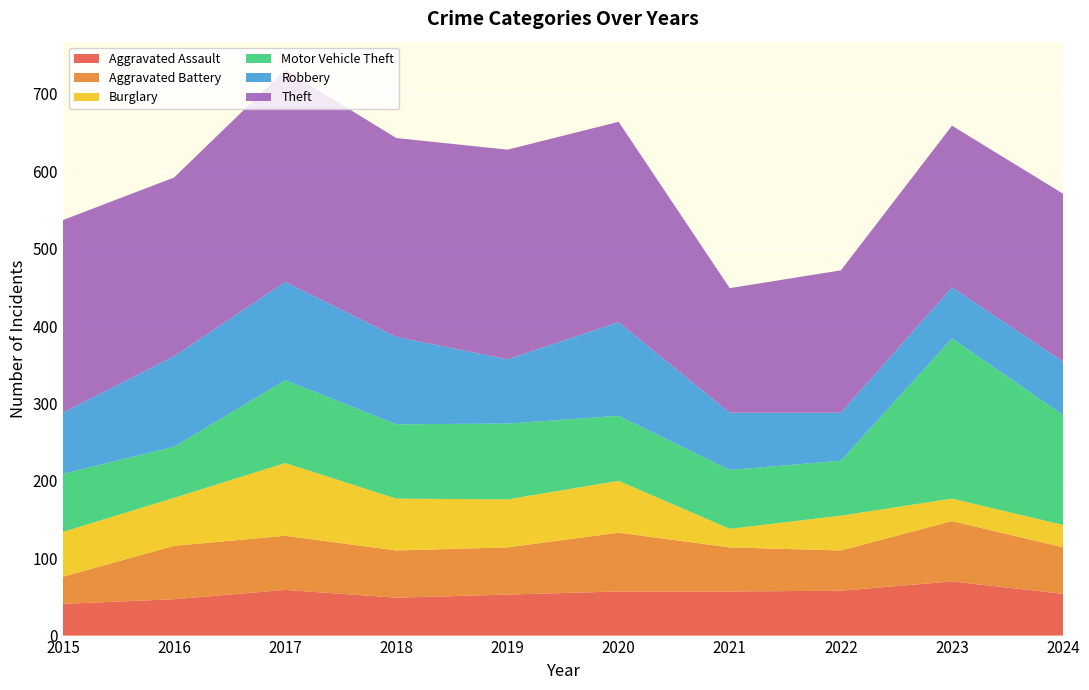

Reading right to left, list all the values displayed in this chart.

Aggravated Assault: 2024=54	2023=70	2022=58	2021=57	2020=57	2019=53	2018=49	2017=59	2016=47	2015=41
Aggravated Battery: 2024=60	2023=78	2022=52	2021=57	2020=76	2019=61	2018=61	2017=70	2016=69	2015=35
Burglary: 2024=29	2023=29	2022=45	2021=24	2020=67	2019=62	2018=67	2017=94	2016=62	2015=58
Motor Vehicle Theft: 2024=142	2023=207	2022=71	2021=76	2020=84	2019=98	2018=96	2017=107	2016=66	2015=75
Robbery: 2024=69	2023=66	2022=62	2021=74	2020=121	2019=83	2018=113	2017=127	2016=117	2015=79
Theft: 2024=217	2023=209	2022=184	2021=161	2020=259	2019=271	2018=257	2017=274	2016=231	2015=249